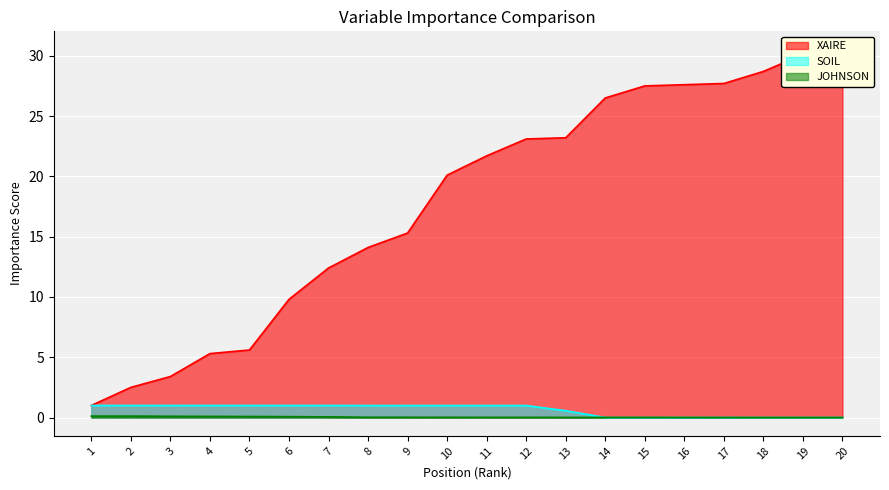

True or false: XAIRE has a value of 37.3 at 17.

False